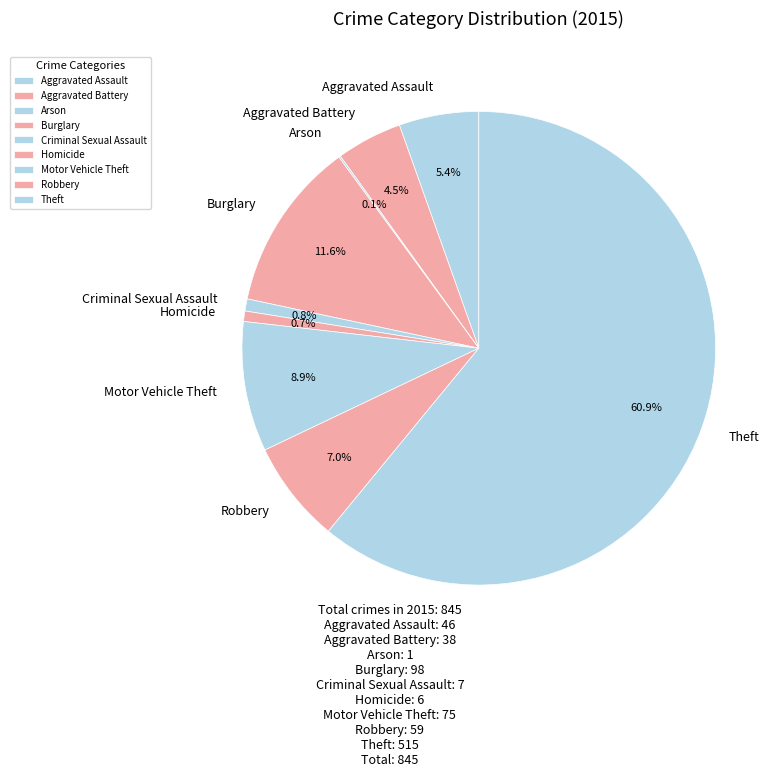

Does any single category account for the majority?

Yes